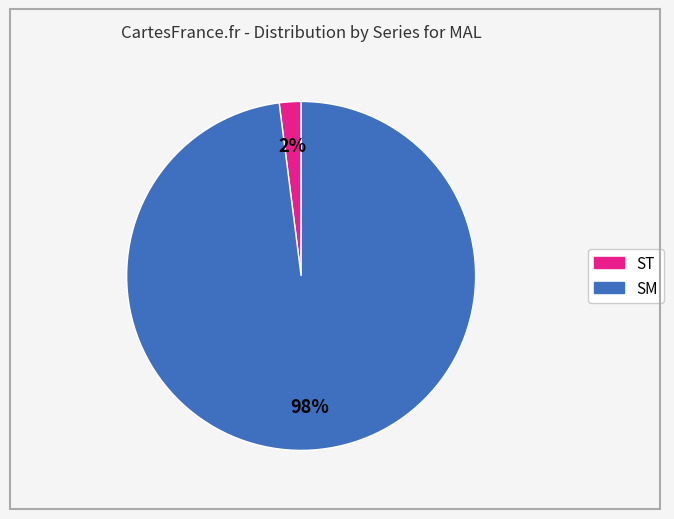

Which category has the biggest portion of the pie?

SM